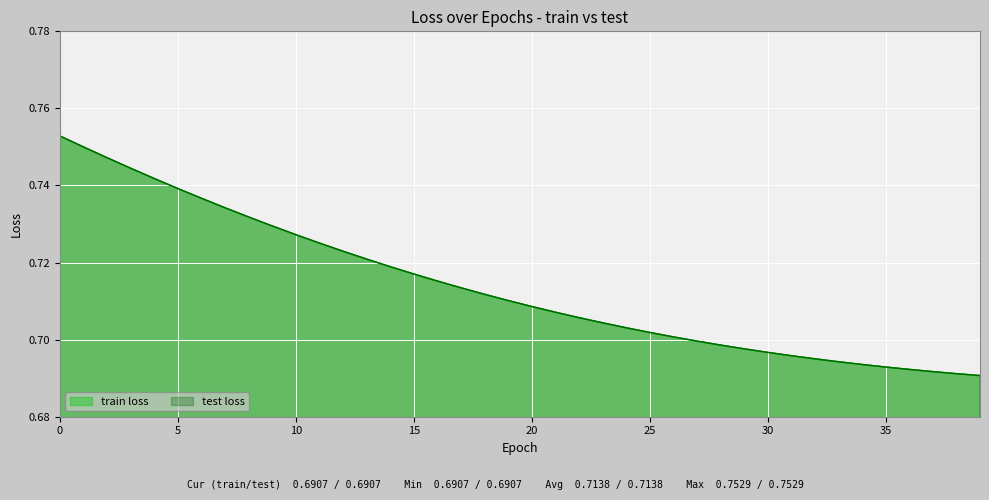

The test loss series shows 0.2 at 37. True or false?

False